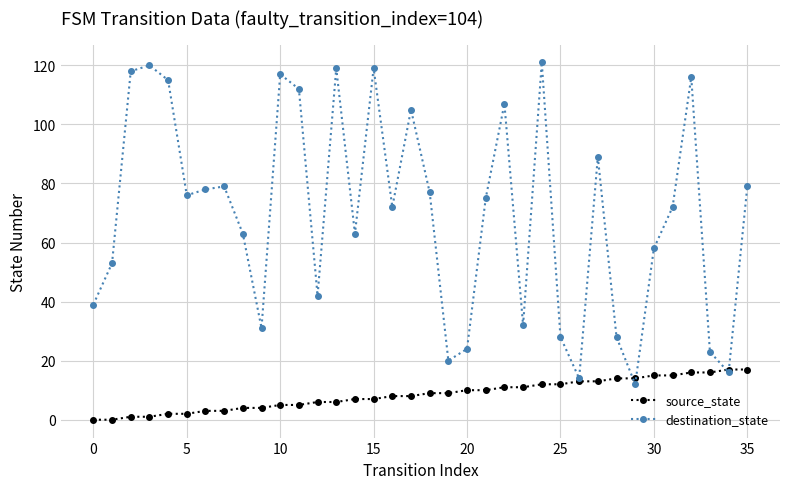

Which series has the largest total across all categories?

destination_state